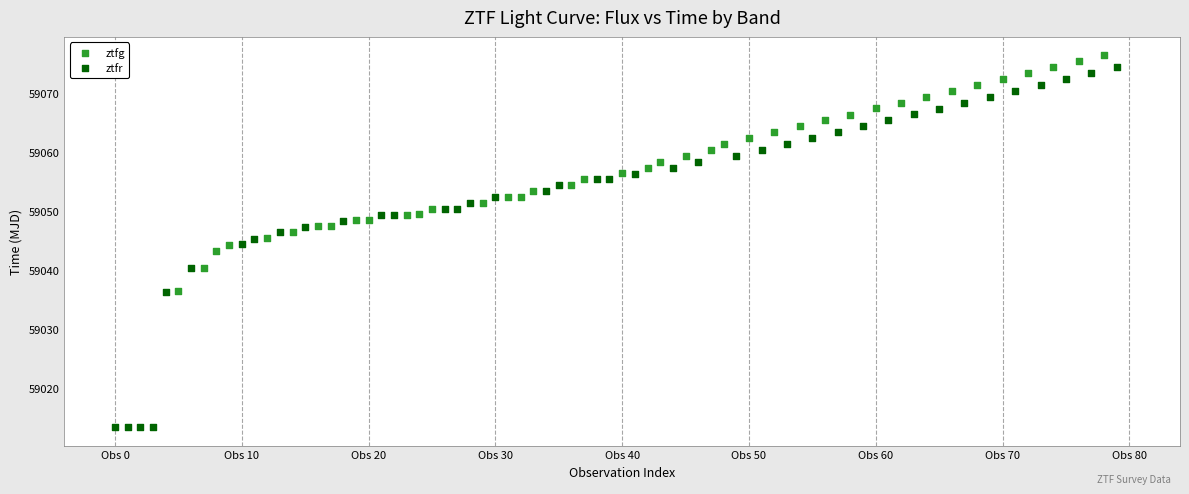

Which series has the widest spread of Y values?

ztfr